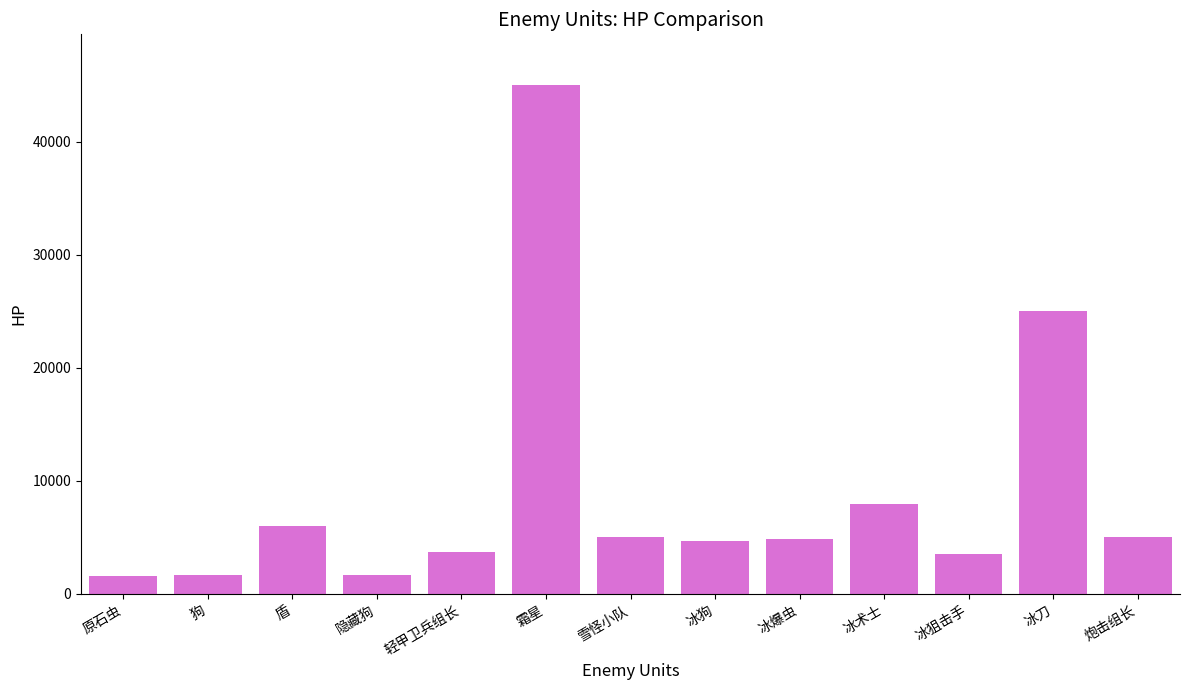

At which label is the value closest to 23275?

冰刀